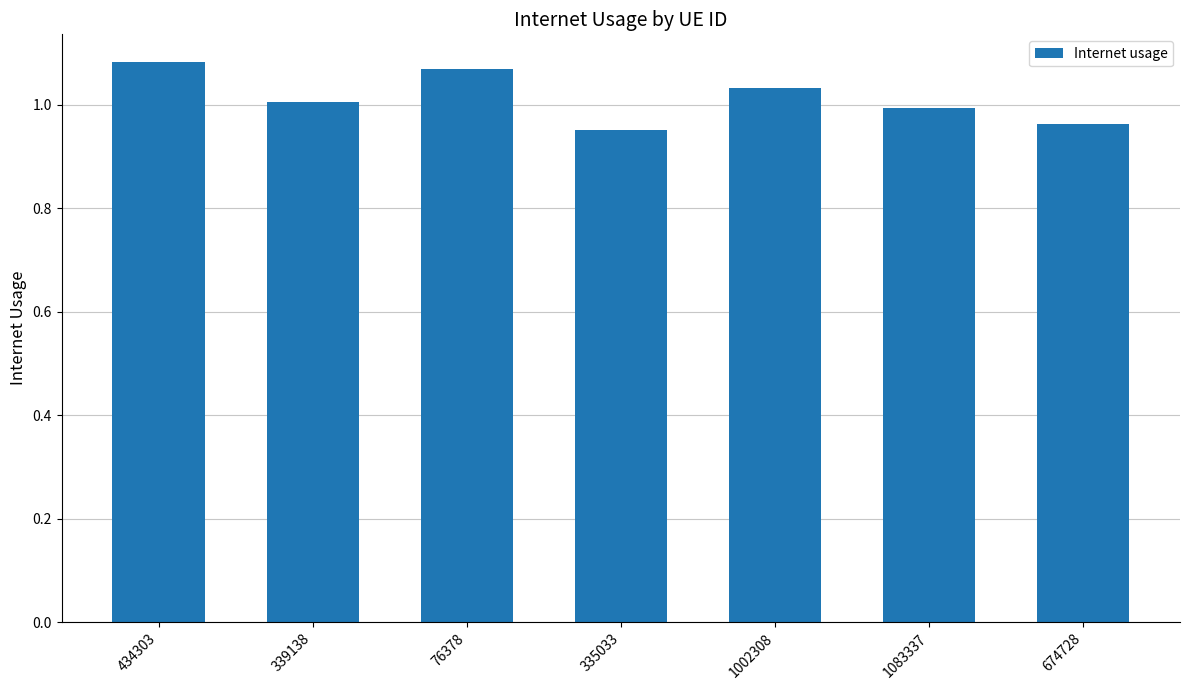

How many data points are above 1?

4